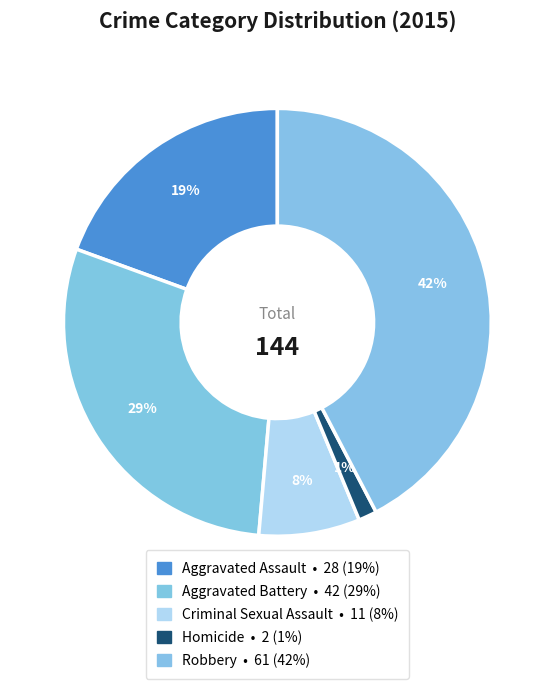

Which slice is the largest?

Robbery